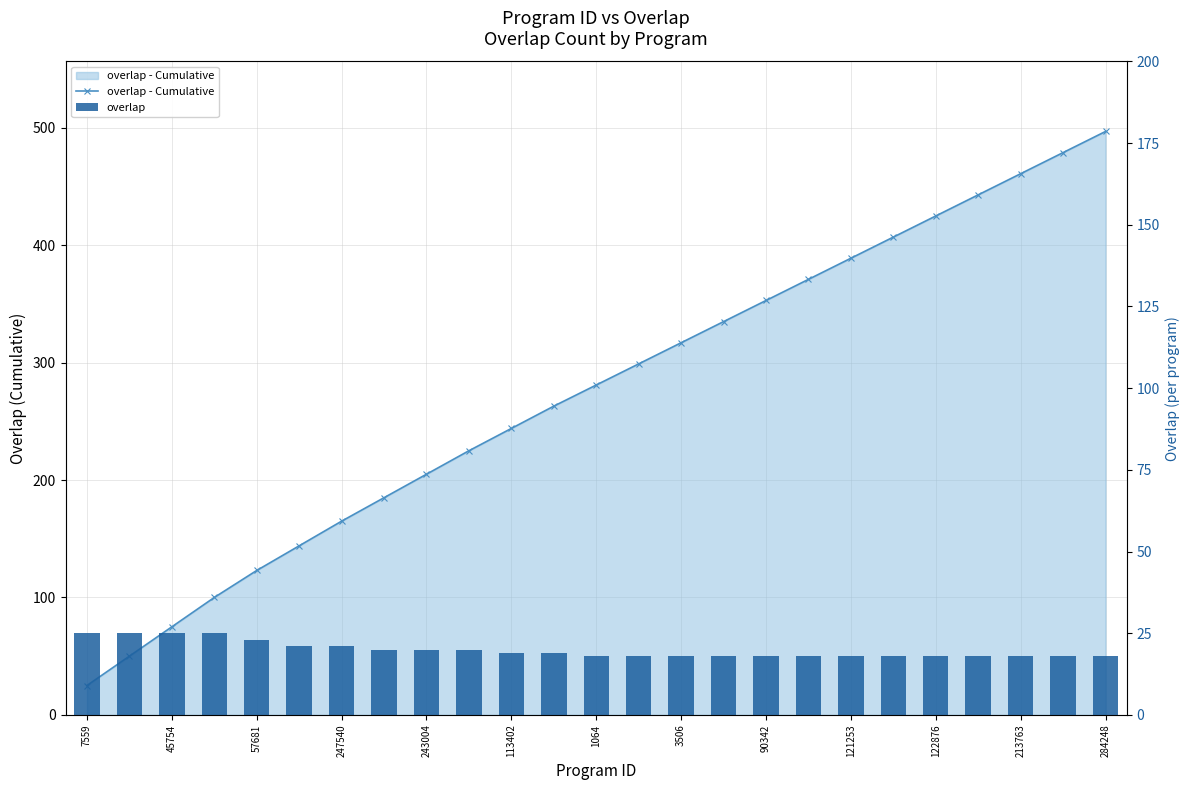

List the series in order of their overall mean, highest first.

overlap - Cumulative, overlap